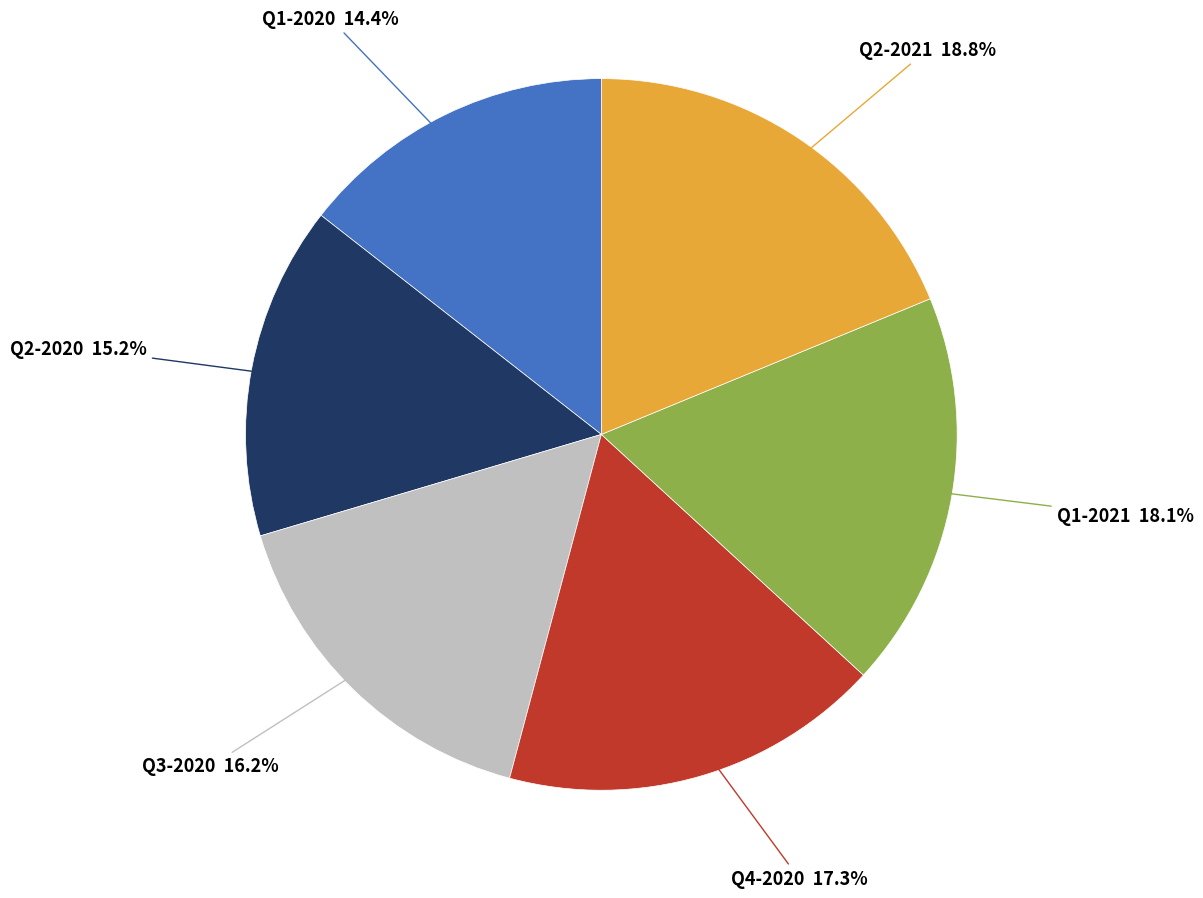

Which category has the biggest portion of the pie?

Q2-2021